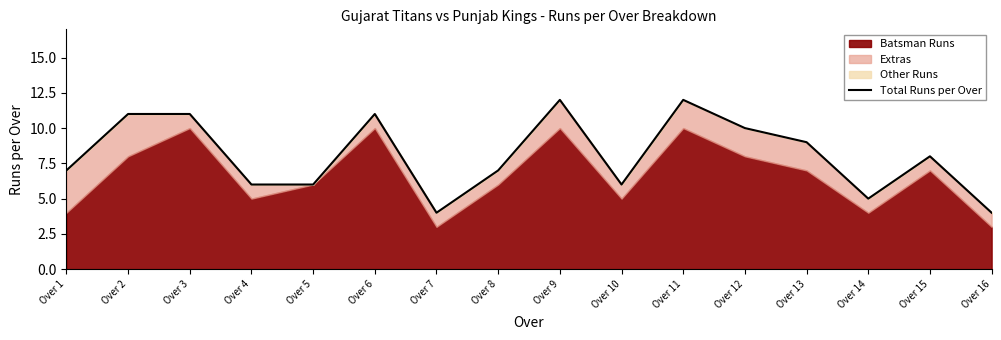

True or false: the data shows 6 at Over 5.

True